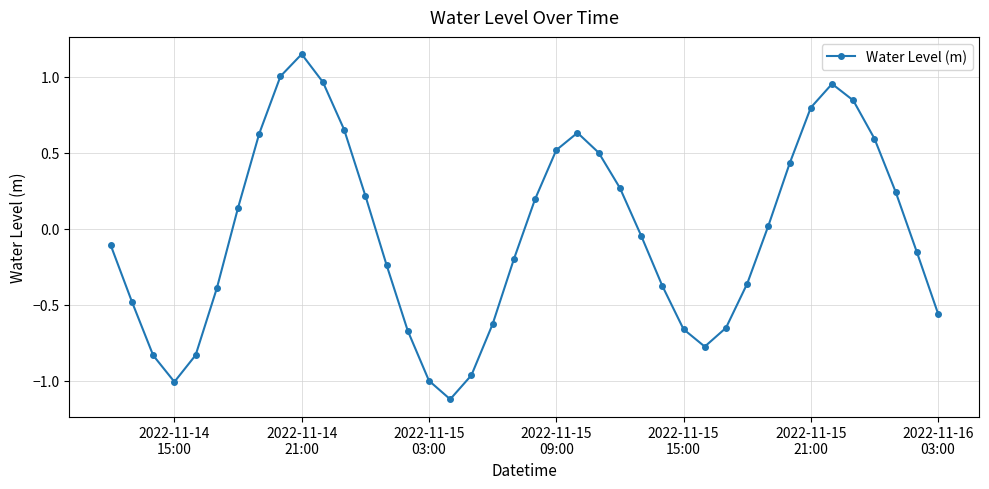

What is the smallest value displayed?

-1.1